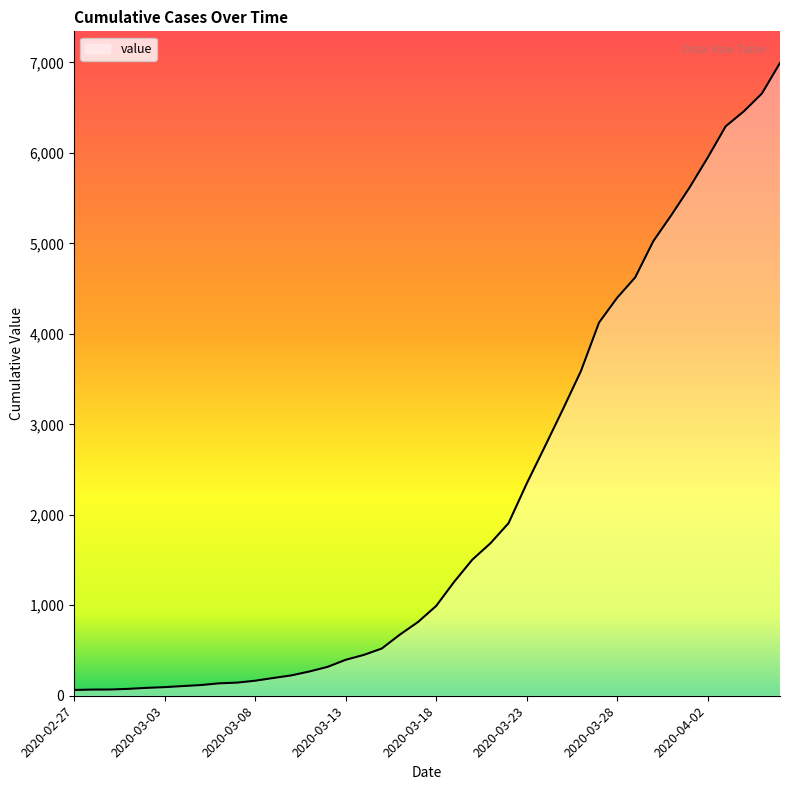

What is the average value?

2141